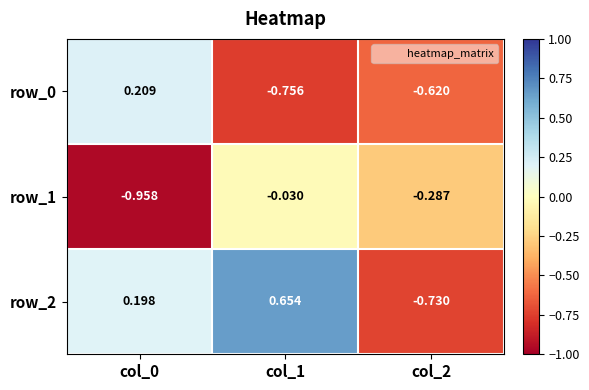

What is the total value across all series at col_2?

-1.6